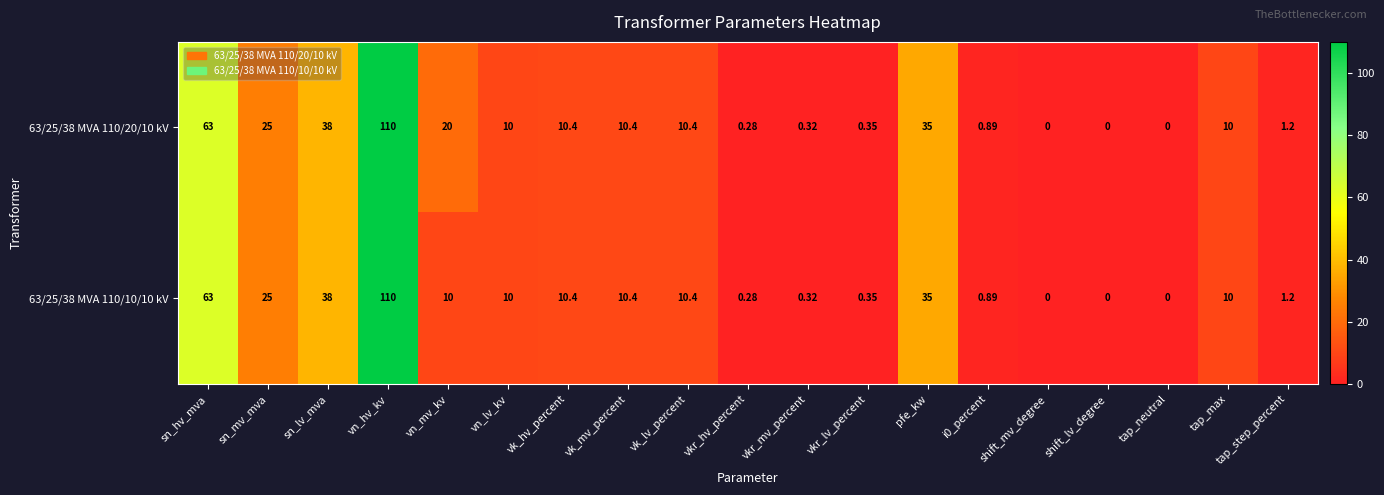

How many distinct data groups are displayed?

2